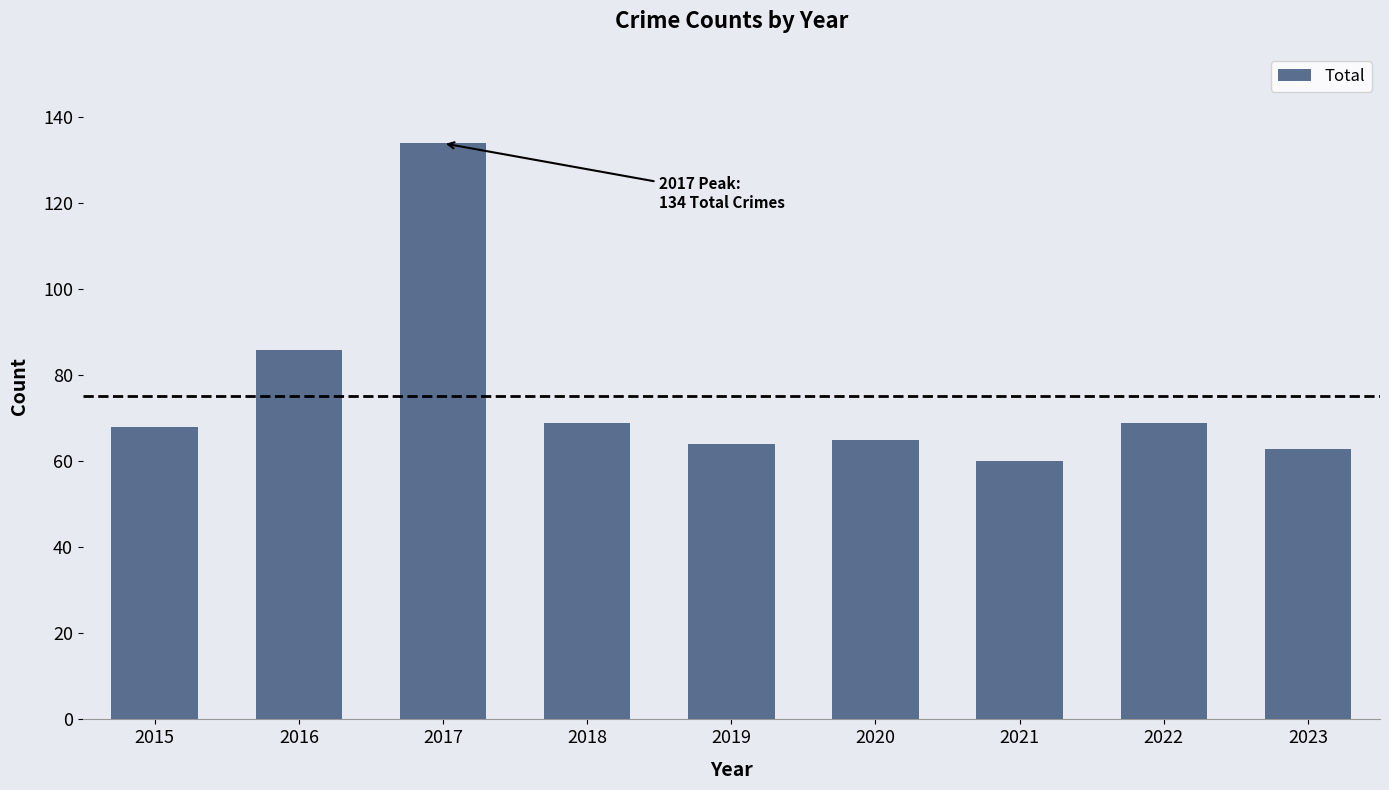

Reading right to left, extract all data points from this chart.

2023=63	2022=69	2021=60	2020=65	2019=64	2018=69	2017=134	2016=86	2015=68